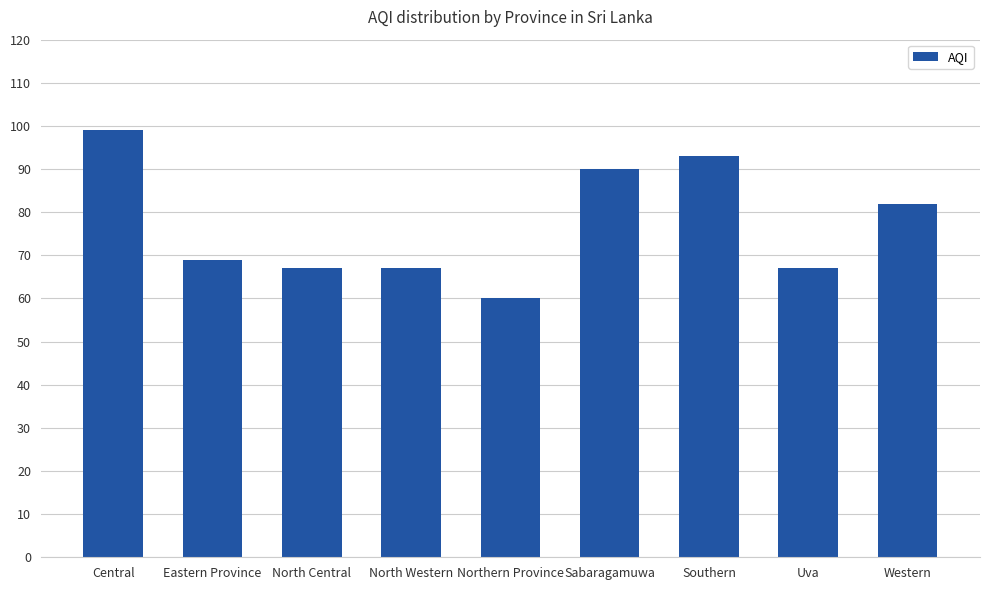

What is the maximum value shown in the chart?

99